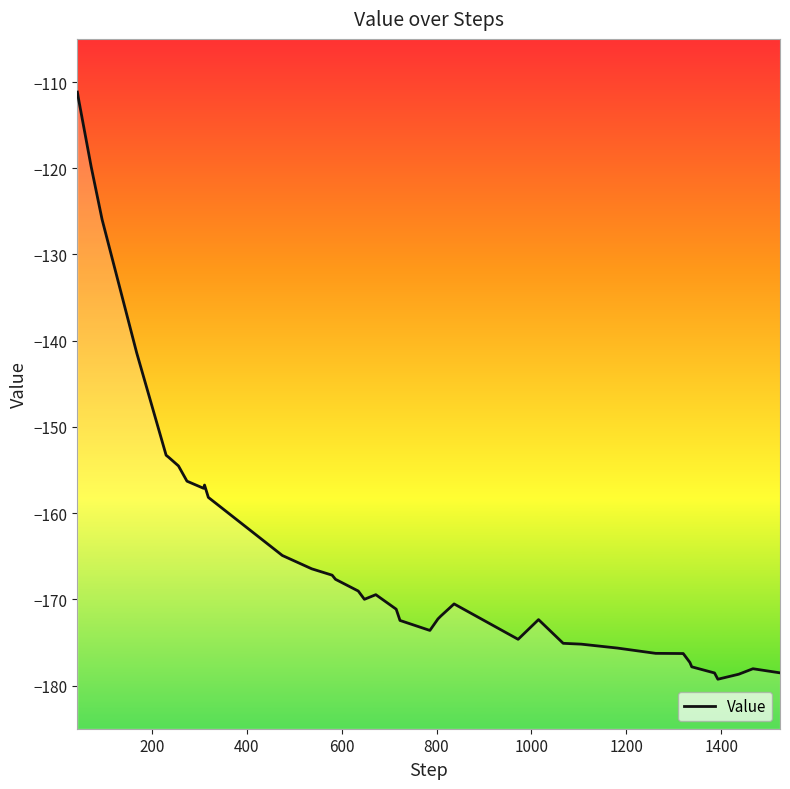

Reading left to right, list all the values displayed in this chart.

-111.2	-112.1	-119.8	-125.9	-141.4	-153.3	-153.5	-154.5	-156.3	-157.1	-156.7	-158.2	-164.9	-166.5	-167.2	-167.7	-169.0	-170.0	-169.5	-171.1	-172.4	-173.6	-172.3	-171.9	-170.5	-174.6	-172.3	-175.1	-175.2	-175.6	-176.3	-176.3	-176.3	-177.3	-177.8	-178.5	-179.3	-178.7	-178.0	-178.5